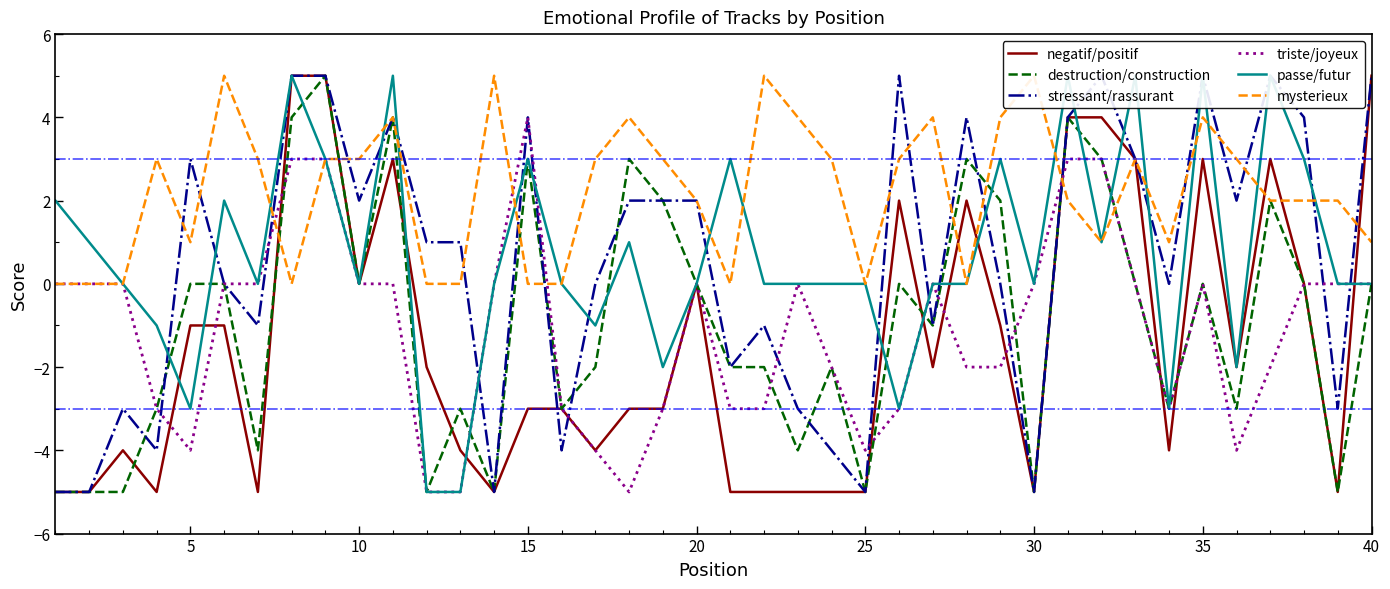

How many interior local peaks does the stressant/rassurant series have?

10